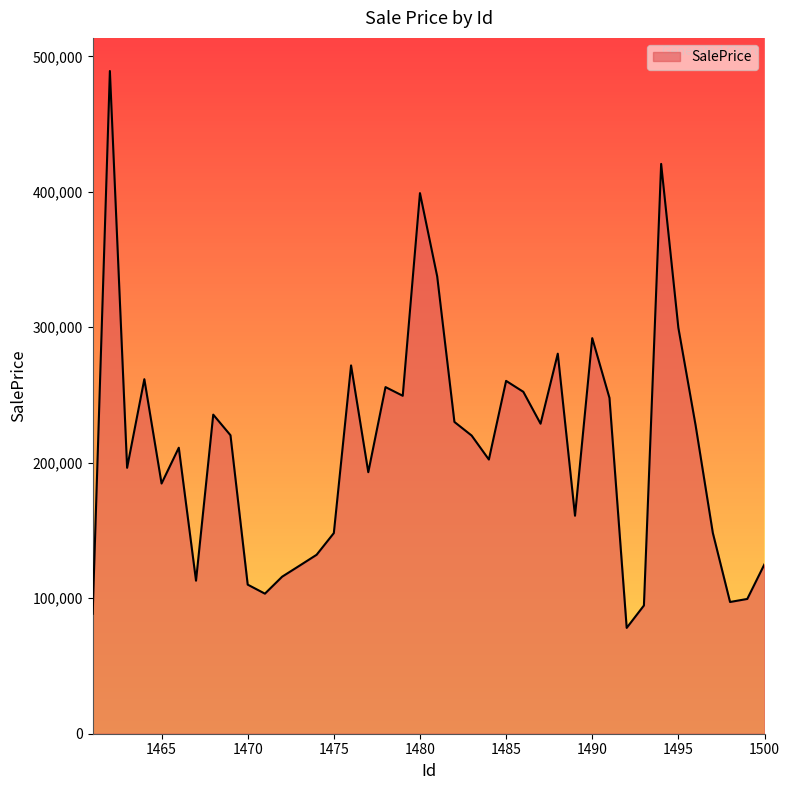

What is the smallest value displayed?

78113.5